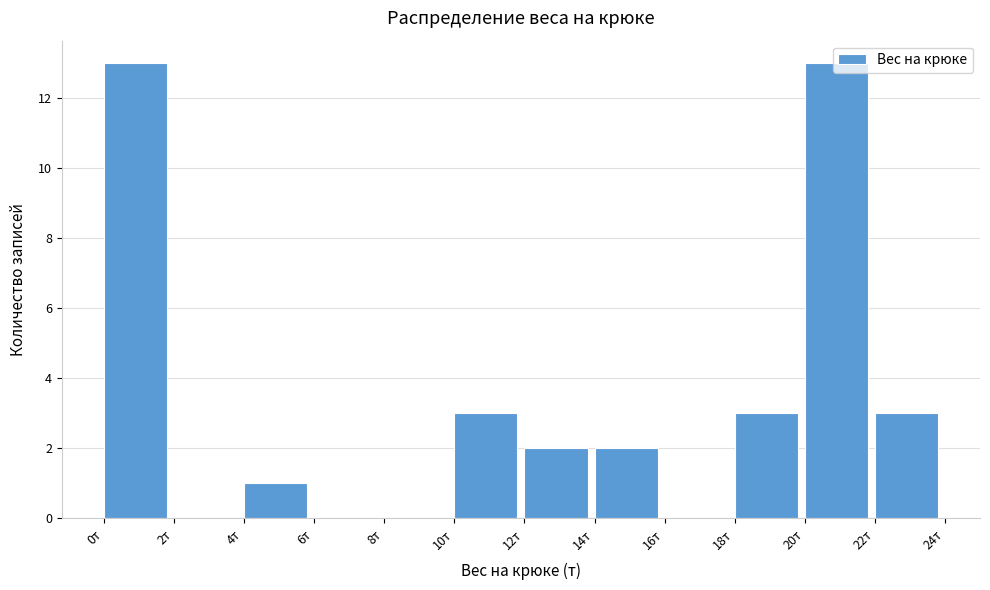

What is the height of the bar covering 20 to 22 on the x-axis? The values are not printed on the chart, so give them approximately, as read against the axis.

13